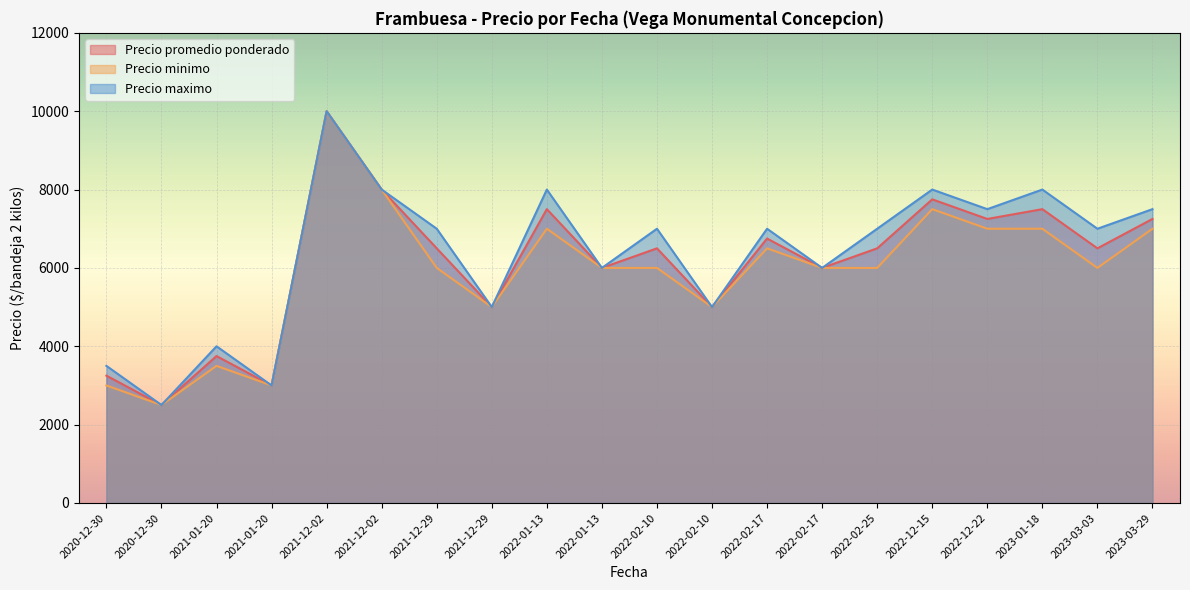

Reading left to right, what are all the values shown in this chart?

Precio promedio ponderado: 2020-12-30=3250	2020-12-30=2500	2022-02-17=6750	2022-02-17=6000	2023-03-29=7250	2022-02-10=6500	2022-02-10=5000	2021-12-29=6500	2021-12-29=5000	2021-01-20=3750	2021-01-20=3000	2023-01-18=7500	2023-03-03=6500	2022-12-22=7250	2022-02-25=6500	2022-12-15=7750	2021-12-02=10000	2021-12-02=8000	2022-01-13=7500	2022-01-13=6000
Precio minimo: 2020-12-30=3000	2020-12-30=2500	2022-02-17=6500	2022-02-17=6000	2023-03-29=7000	2022-02-10=6000	2022-02-10=5000	2021-12-29=6000	2021-12-29=5000	2021-01-20=3500	2021-01-20=3000	2023-01-18=7000	2023-03-03=6000	2022-12-22=7000	2022-02-25=6000	2022-12-15=7500	2021-12-02=10000	2021-12-02=8000	2022-01-13=7000	2022-01-13=6000
Precio maximo: 2020-12-30=3500	2020-12-30=2500	2022-02-17=7000	2022-02-17=6000	2023-03-29=7500	2022-02-10=7000	2022-02-10=5000	2021-12-29=7000	2021-12-29=5000	2021-01-20=4000	2021-01-20=3000	2023-01-18=8000	2023-03-03=7000	2022-12-22=7500	2022-02-25=7000	2022-12-15=8000	2021-12-02=10000	2021-12-02=8000	2022-01-13=8000	2022-01-13=6000